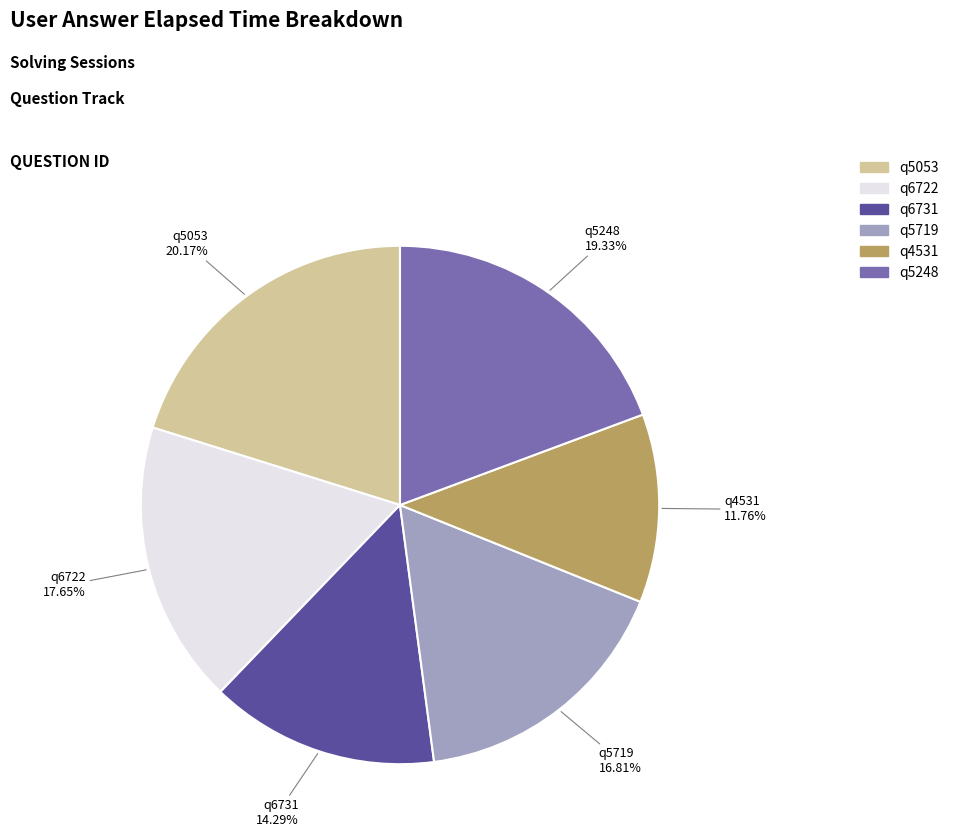

What percentage is NOT represented by q4531?

88.2%